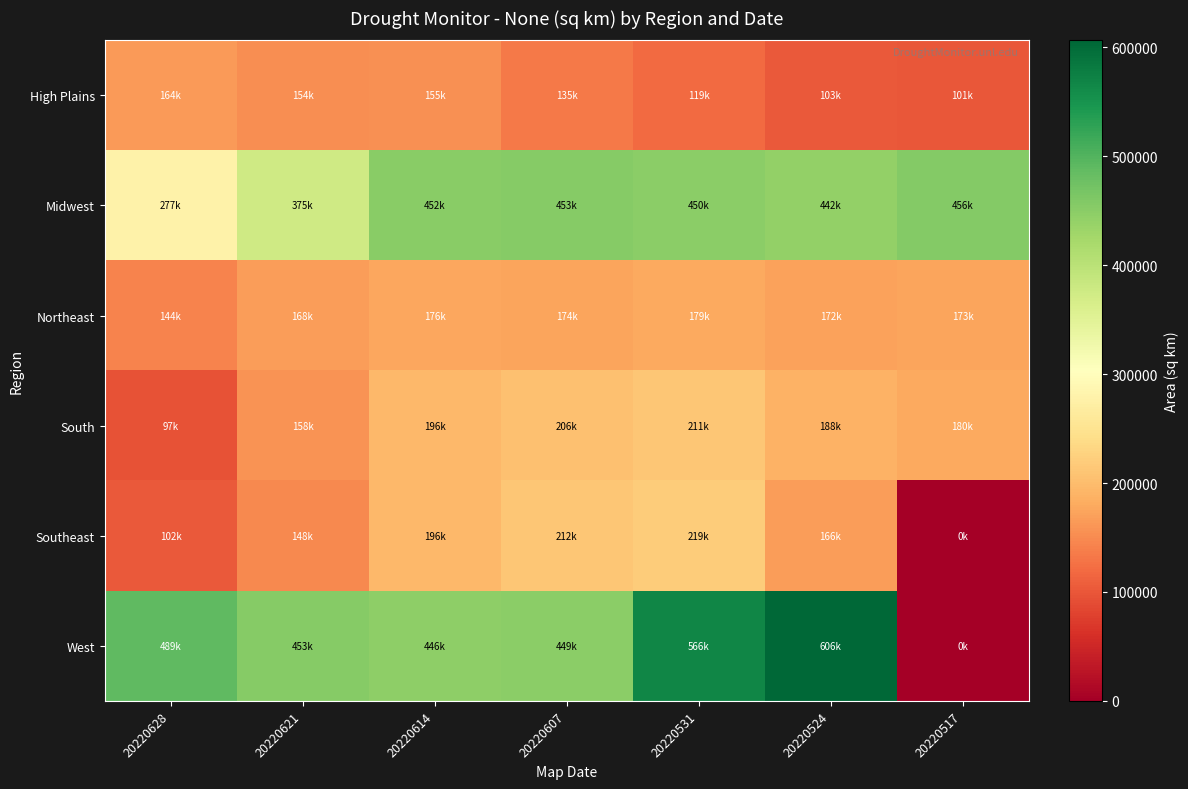

Reading left to right, transcribe all the data shown in this chart.

High Plains: 20220628=164036.2	20220621=153927.2	20220614=155254.5	20220607=134505.1	20220531=119159.0	20220524=103497.4	20220517=101366.3
Midwest: 20220628=277406.0	20220621=375282.3	20220614=451783.2	20220607=453305.5	20220531=449742.2	20220524=442249.2	20220517=455922.2
Northeast: 20220628=143562.0	20220621=167804.1	20220614=176068.5	20220607=173941.9	20220531=178977.6	20220524=172381.6	20220517=172913.5
South: 20220628=96752.3	20220621=157613.9	20220614=195669.6	20220607=205961.9	20220531=211070.3	20220524=187500.5	20220517=179600.5
Southeast: 20220628=102105.6	20220621=147507.8	20220614=196305.2	20220607=212118.5	20220531=219141.1	20220524=166247.0	20220517=0.0
West: 20220628=488784.3	20220621=452961.1	20220614=445950.9	20220607=448625.3	20220531=566477.1	20220524=606257.4	20220517=0.0